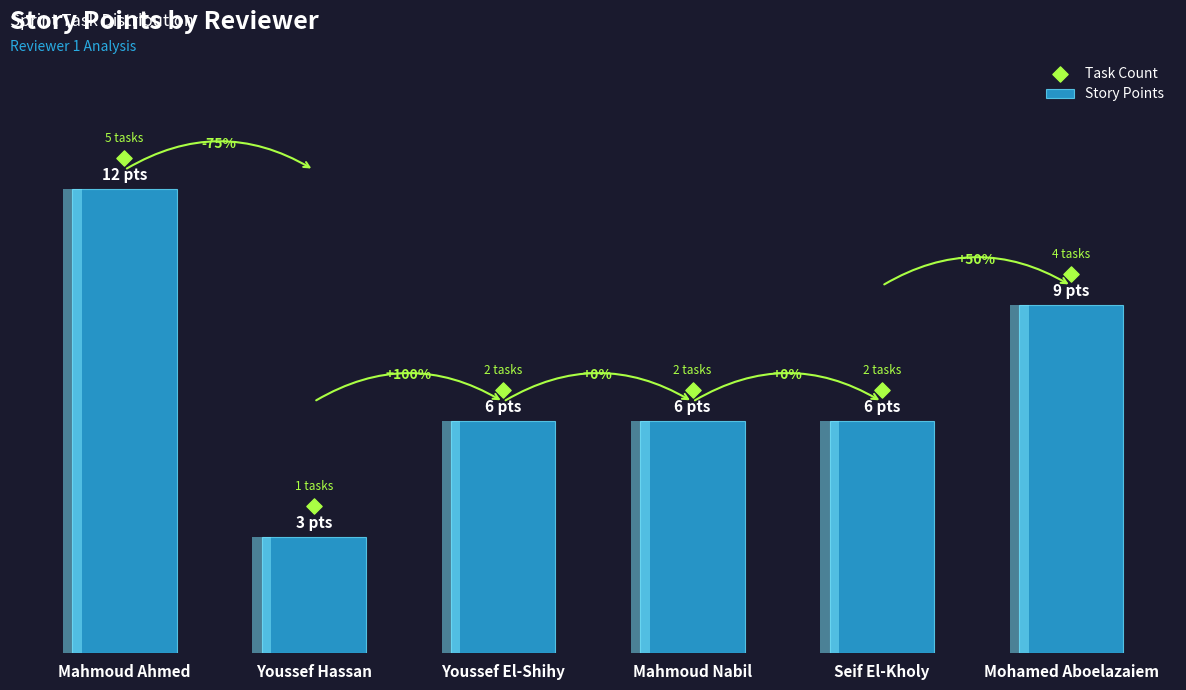

Which series has the widest spread of Y values?

Story Points